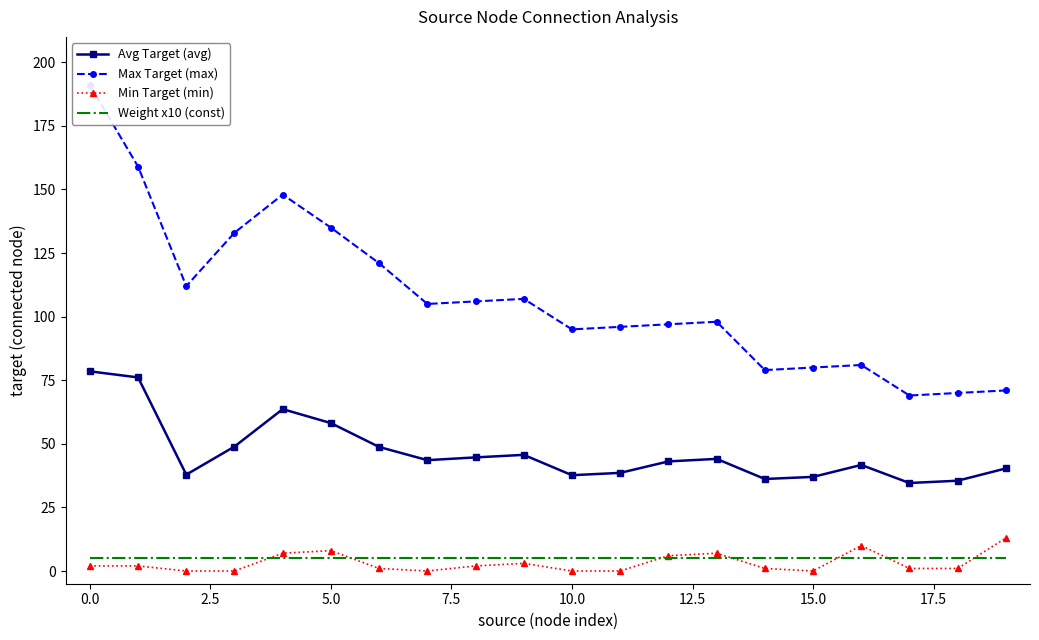

The value of Avg Target (avg) at 19 is 54.1. True or false?

False